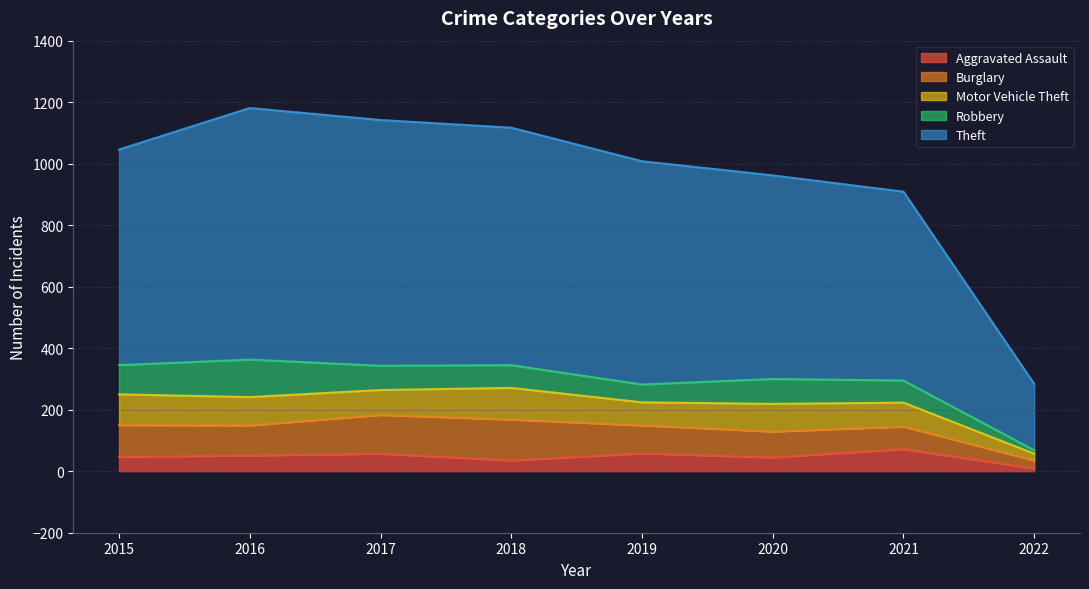

The Theft series shows 1039 at 2018. True or false?

False